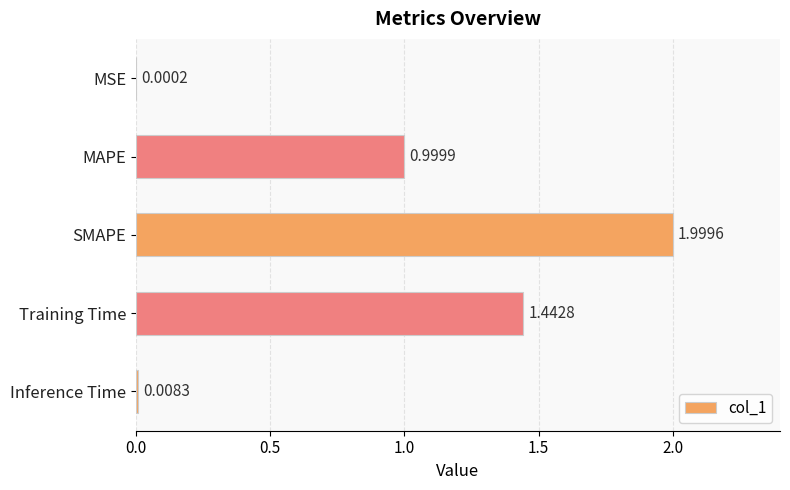

What is the change in value from MSE to SMAPE?

+2.0